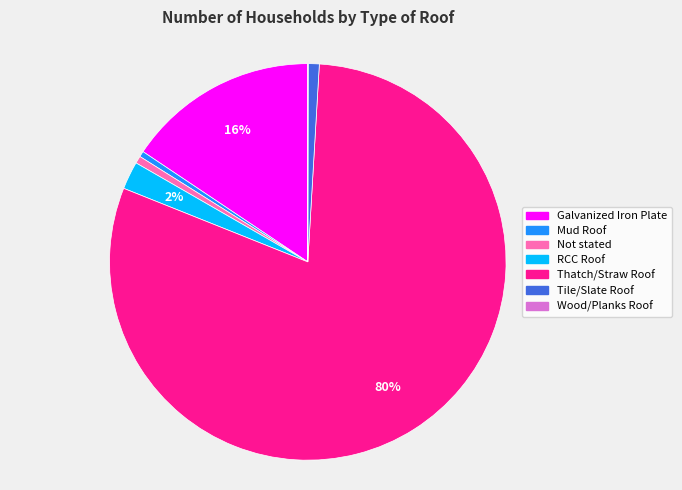

Which slice represents more than half of the pie?

Thatch/Straw Roof